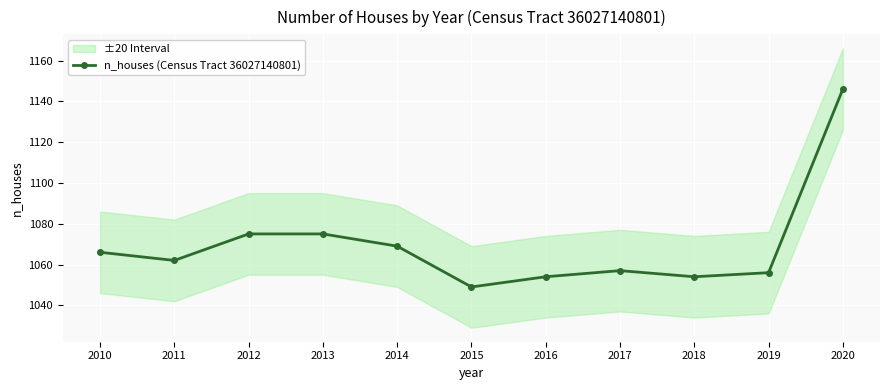

True or false: the data has more than 2 interior local peaks.

False